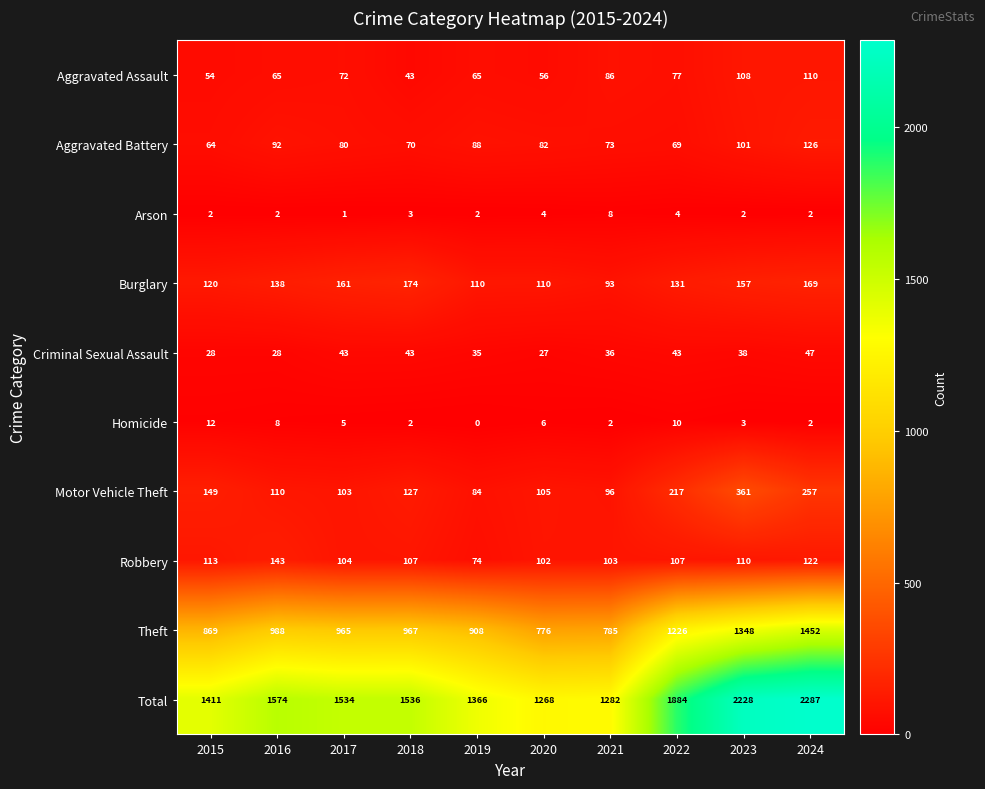

Which series changed the most between 2021 and 2022?

Total